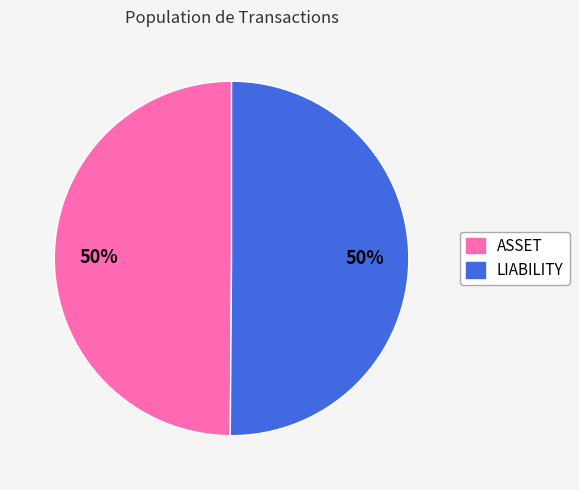

To the nearest percent, what is the average slice percentage?

50%